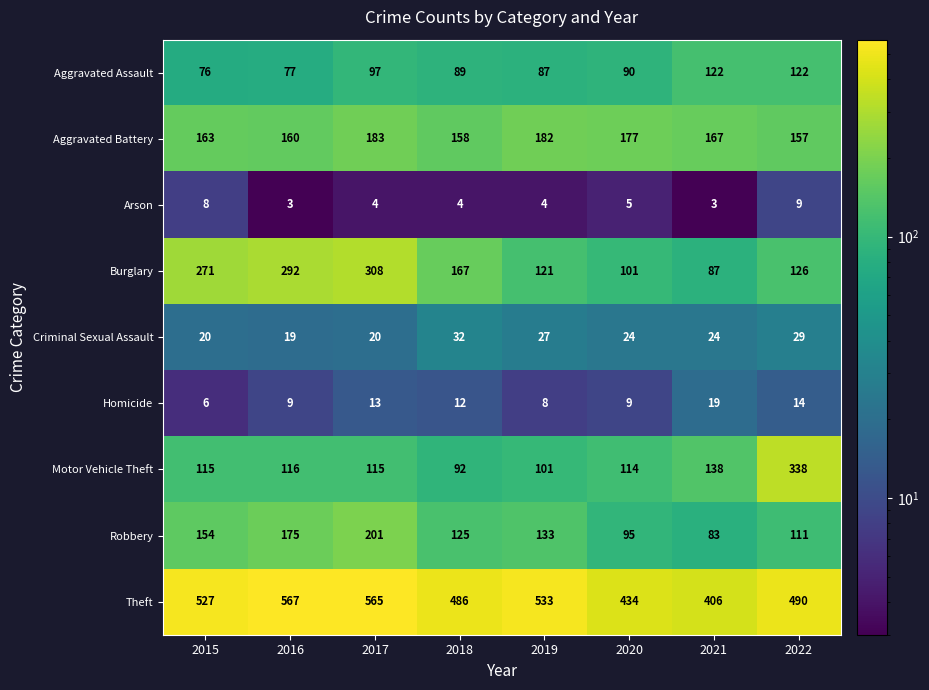

The value of Burglary at 2020 is 155. True or false?

False